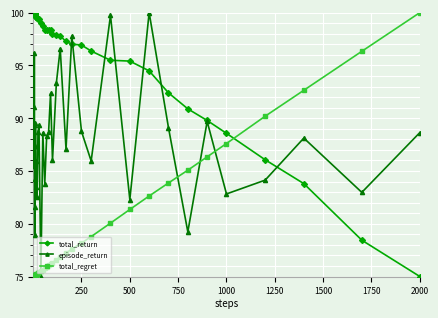

What is the difference between the maximum and second lowest values in the episode_return series?

21.0